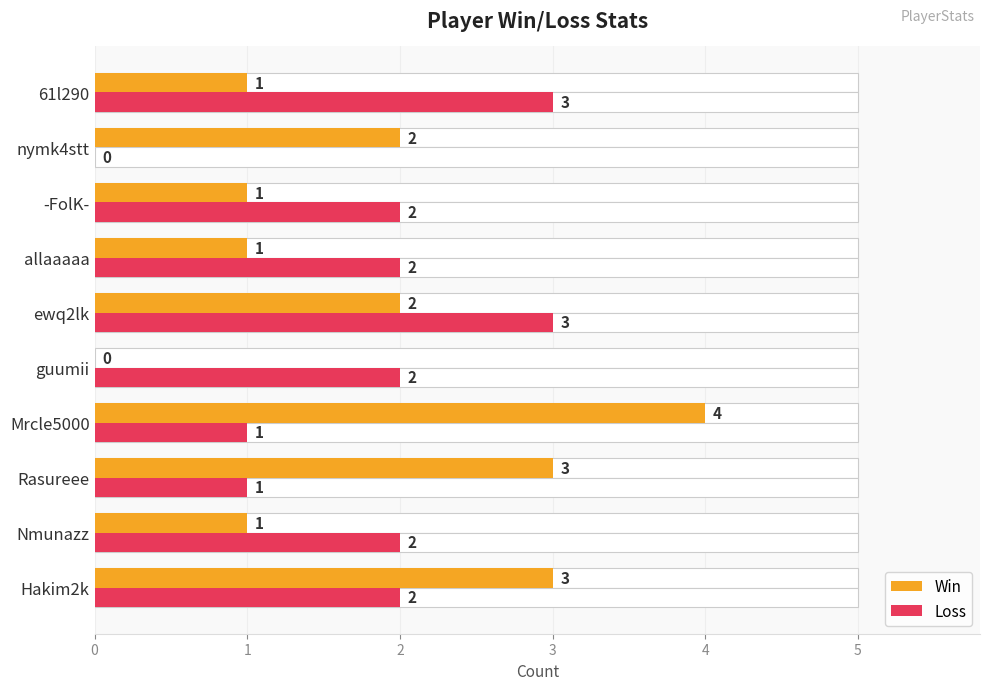

List the series in order of their peak value, lowest first.

Loss, Win